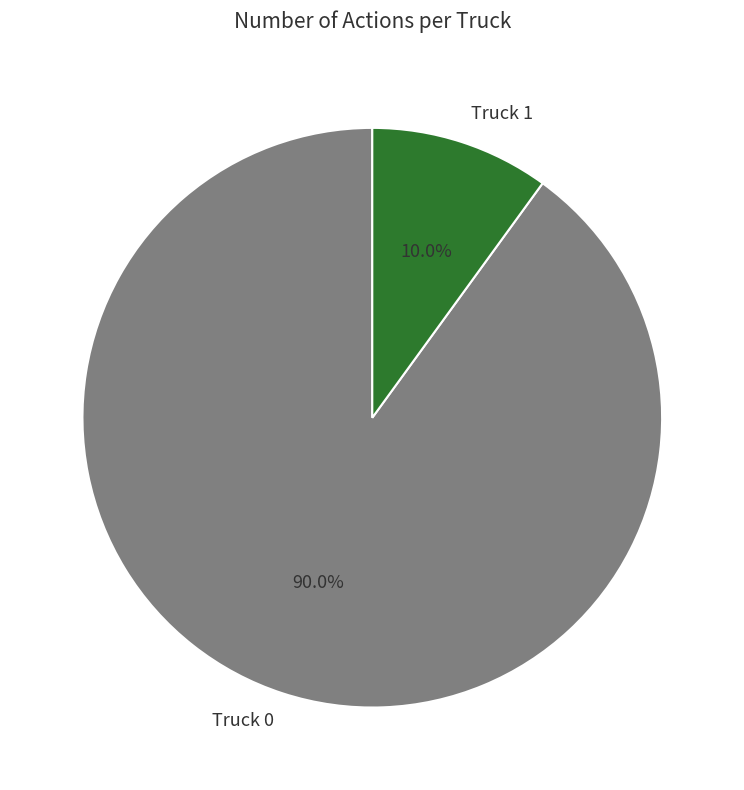

To the nearest percent, what is the difference between the Truck 1 and Truck 0 slice percentages?

80%